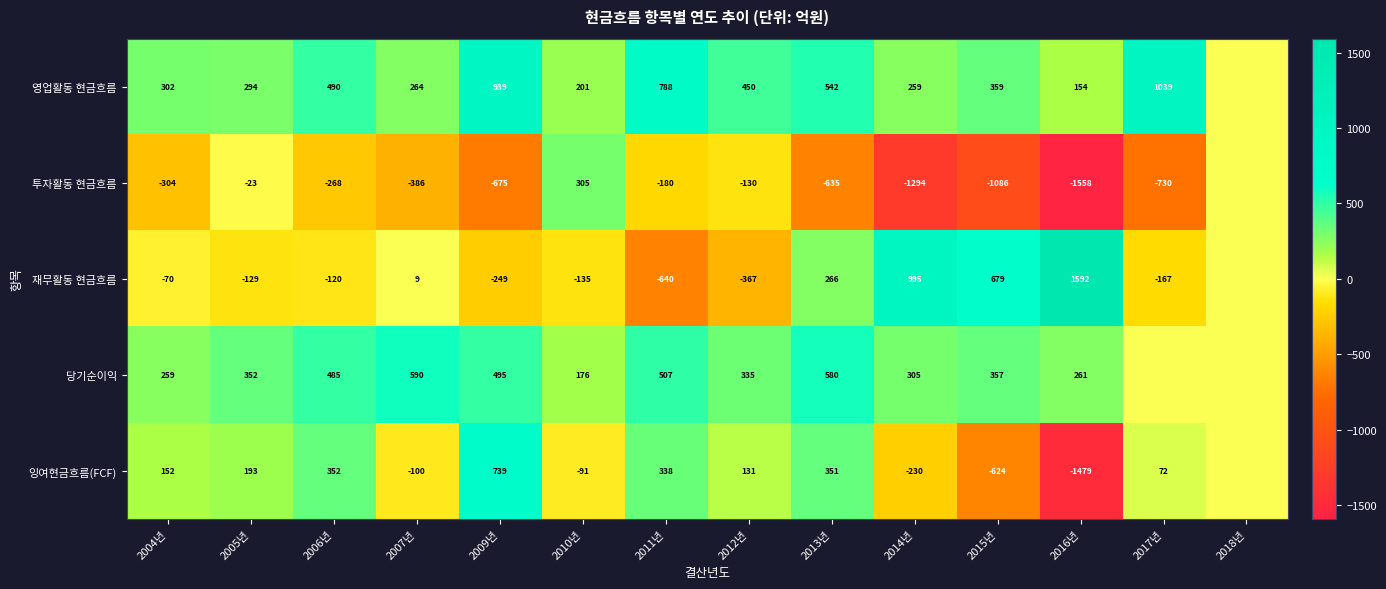

What is the total value across all series at 2007년?

377